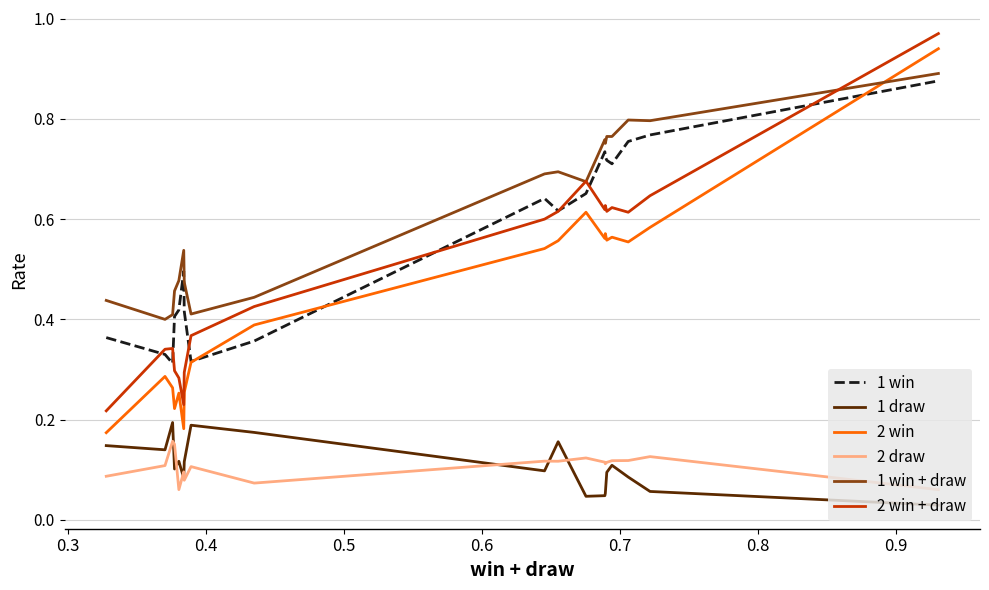

Which series has the largest range (max minus min)?

2 win